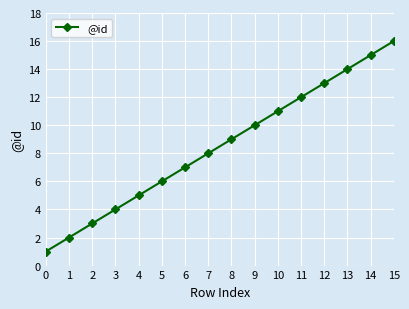

What is the value of the 13th point from the left?

13